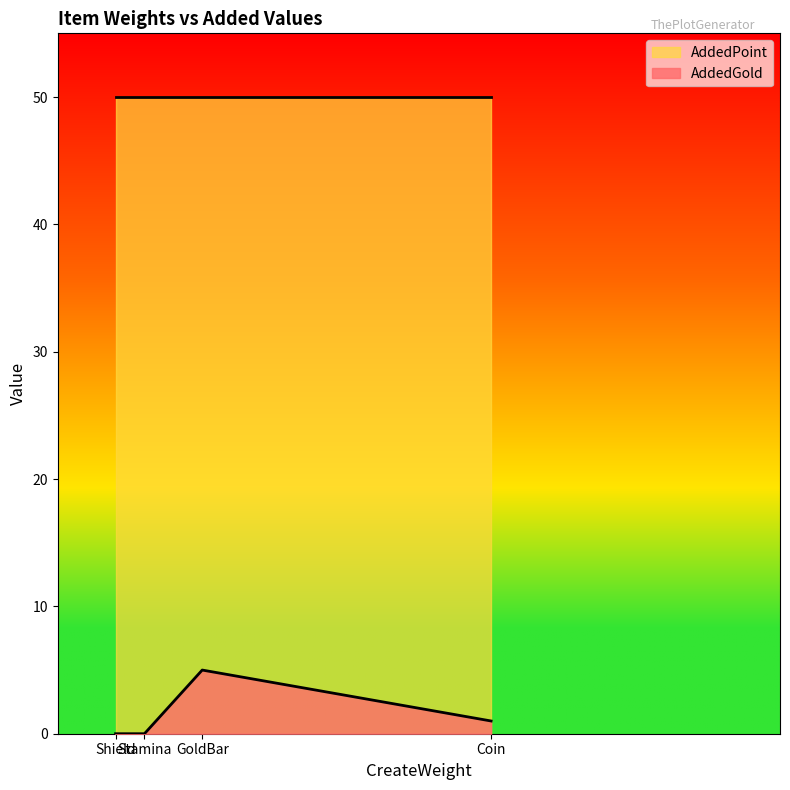

The AddedGold series shows 2 at Coin. True or false?

False